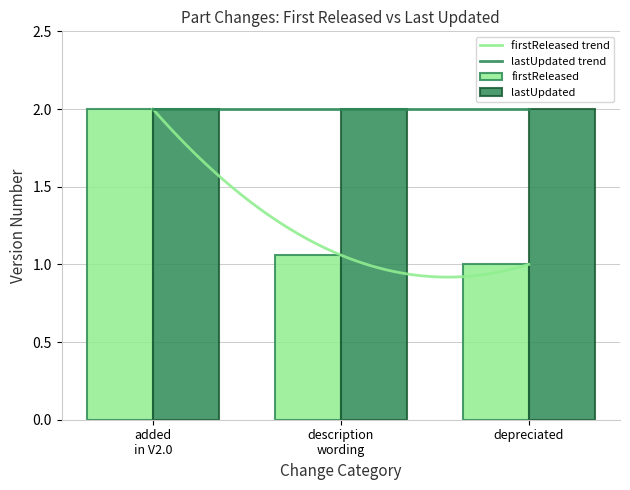

True or false: firstReleased has a value of 1.0 at depreciated.

True